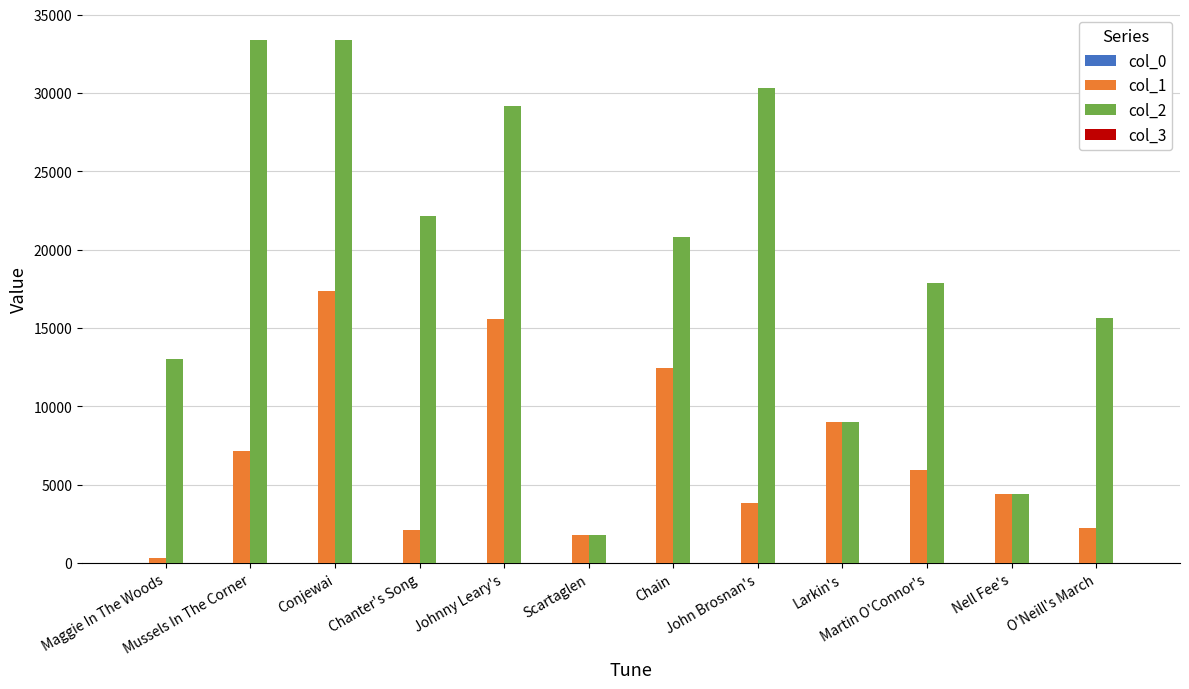

Is it true that col_1 equals 2082 at Chanter's Song?

True